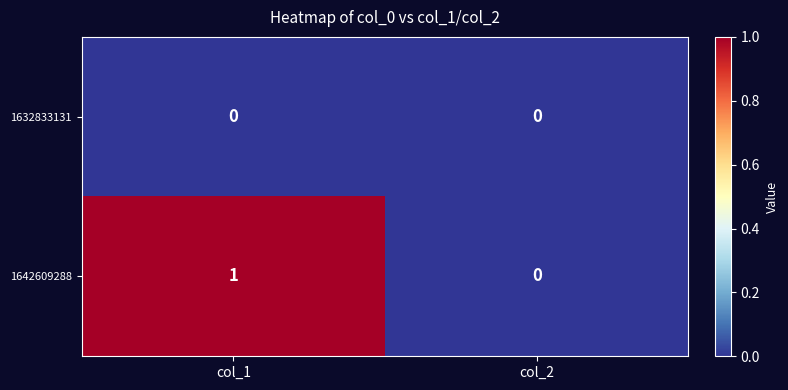

Reading left to right, extract all data points from this chart.

1632833131: col_1=0	col_2=0
1642609288: col_1=1	col_2=0